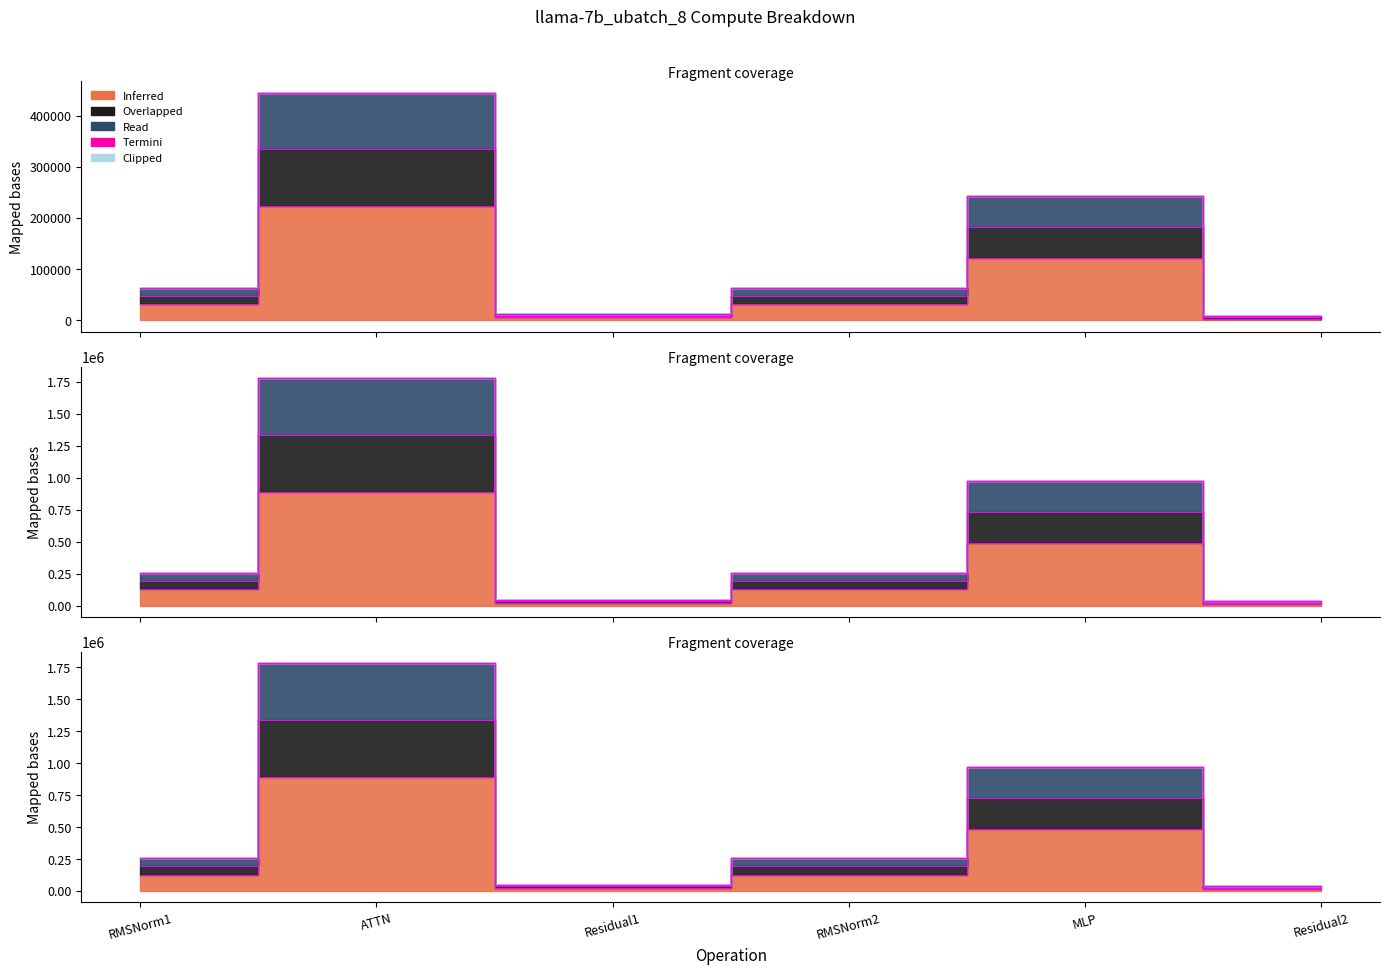

True or false: fwd compute and ig compute cross at least once.

False